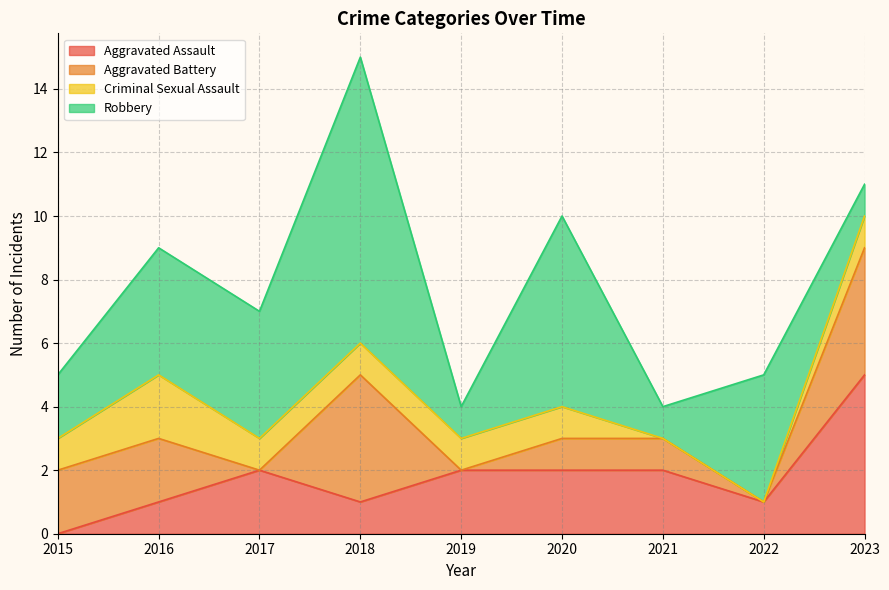

What is the value of the Criminal Sexual Assault point at the 4th from the left?

1